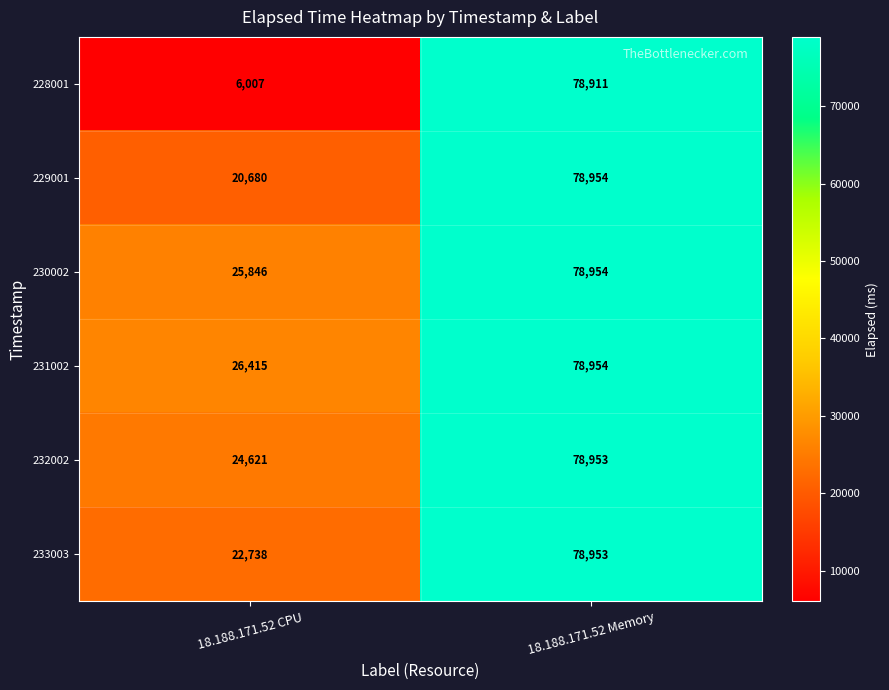

At which category does the chart reach its peak across all series?

18.188.171.52 Memory